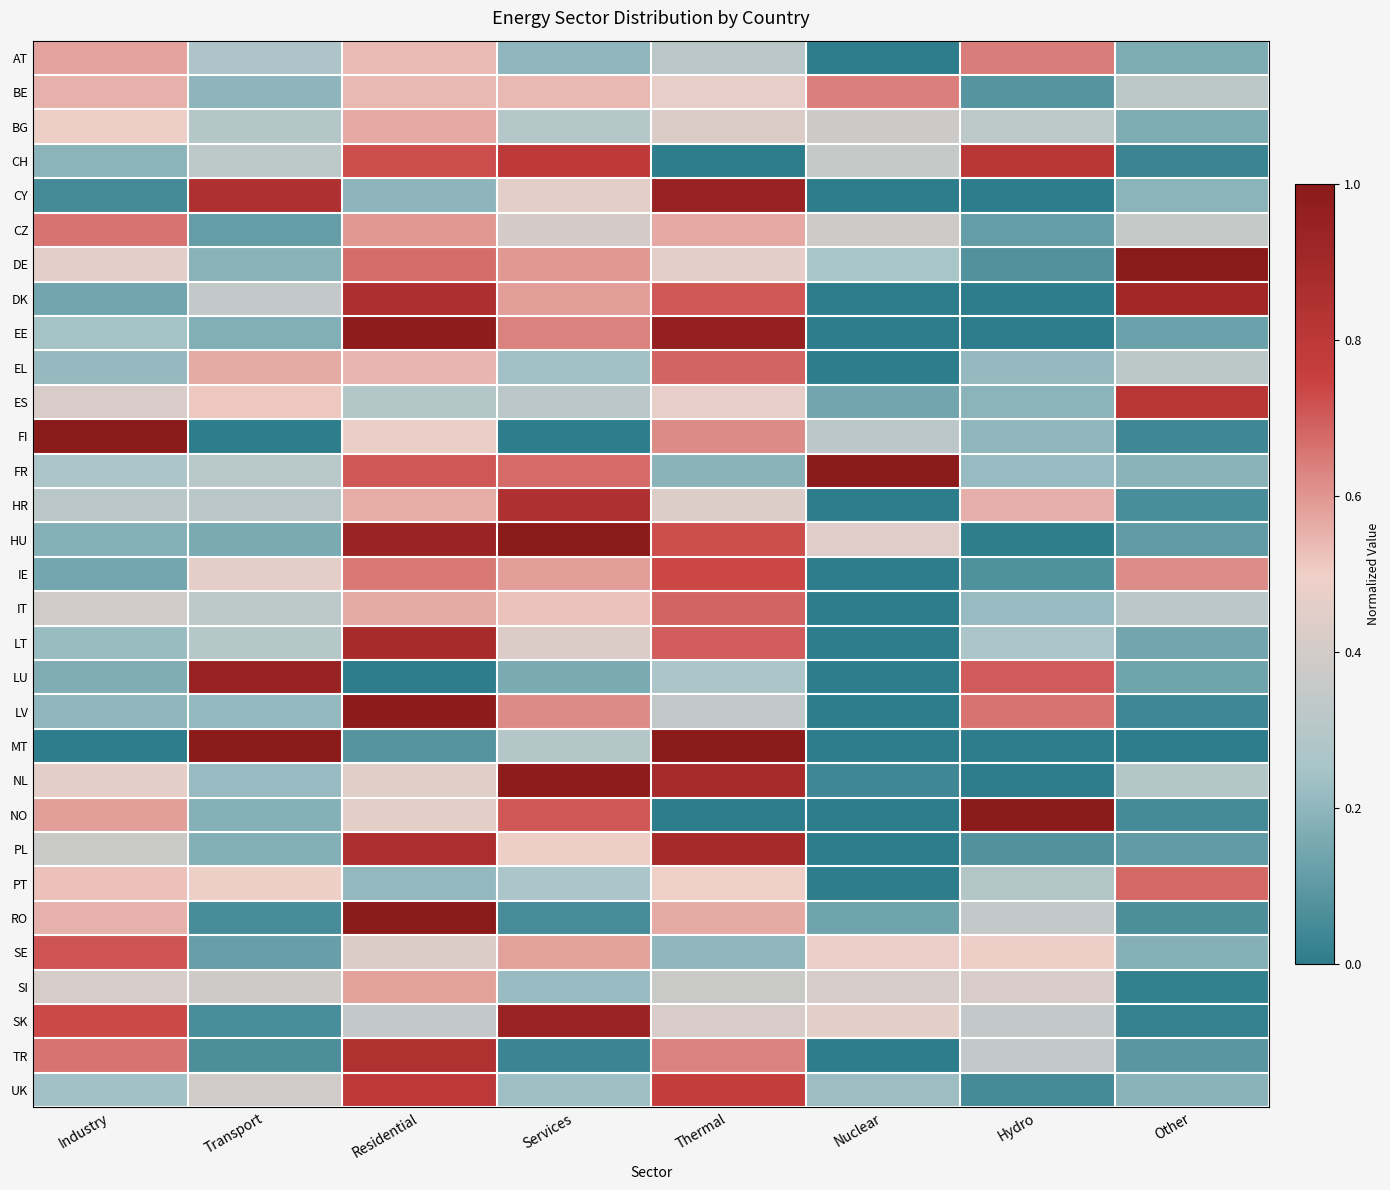

Which category has the lowest value across all series?

Nuclear